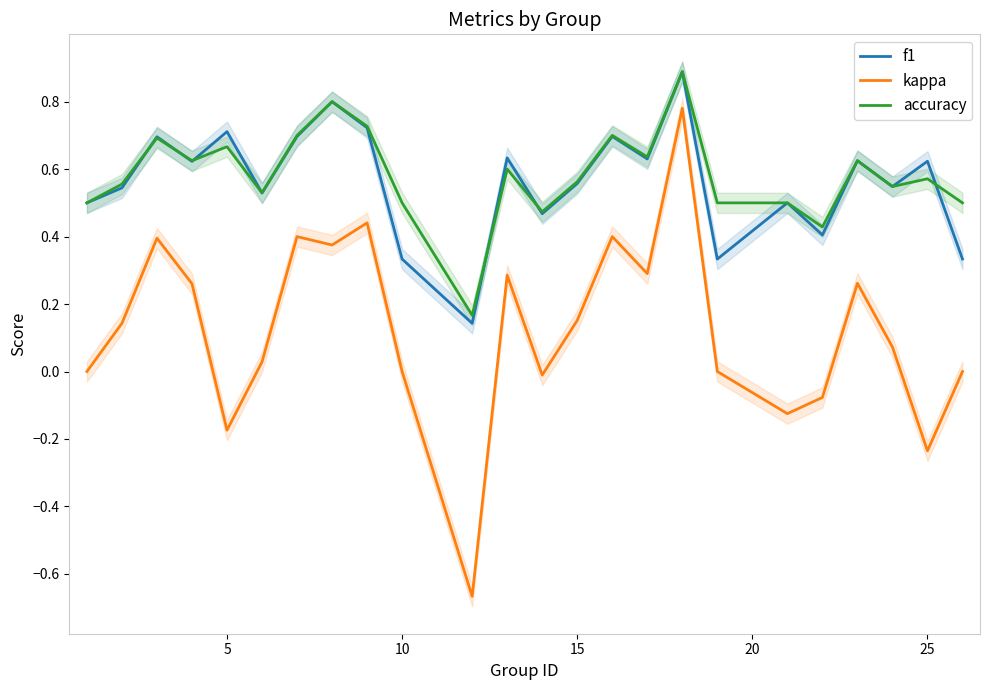

Rank the series by their maximum value, from lowest to highest.

kappa, f1, accuracy